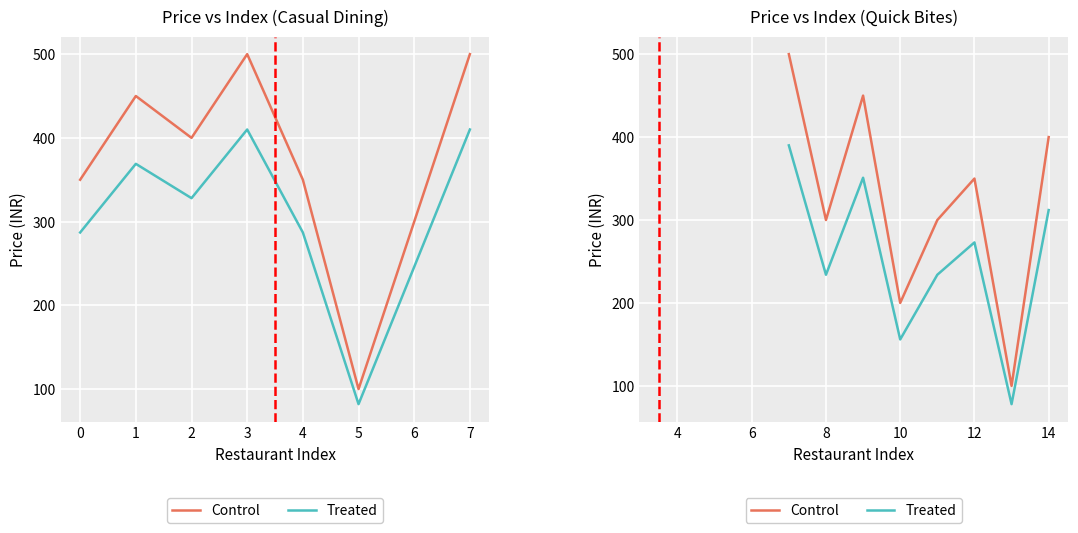

True or false: Control has more than 2 points higher than both neighbors.

False